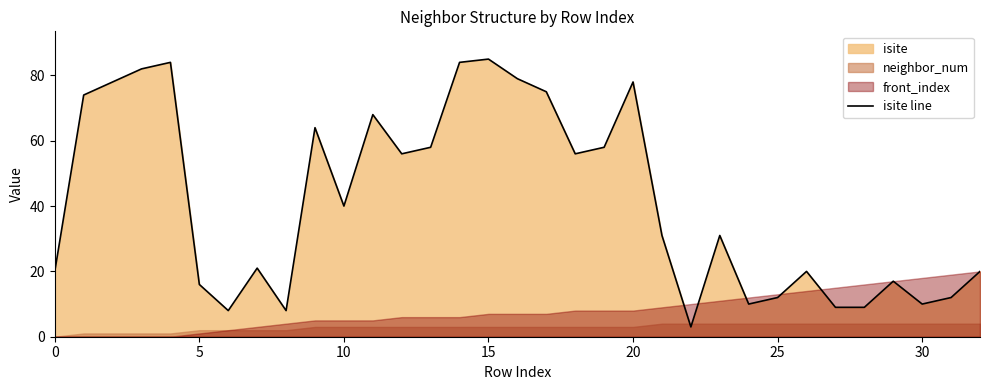

Does the chart display data point markers on the line(s)?

No